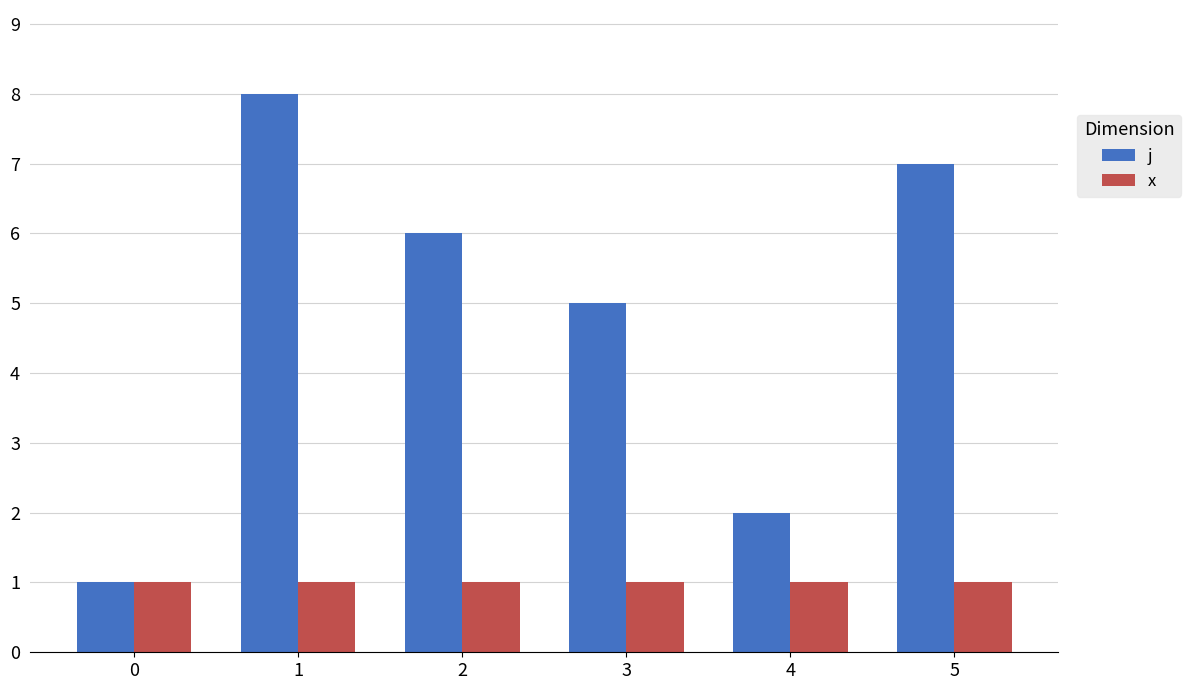

What is the difference between the maximum and second lowest values in the j series?

6